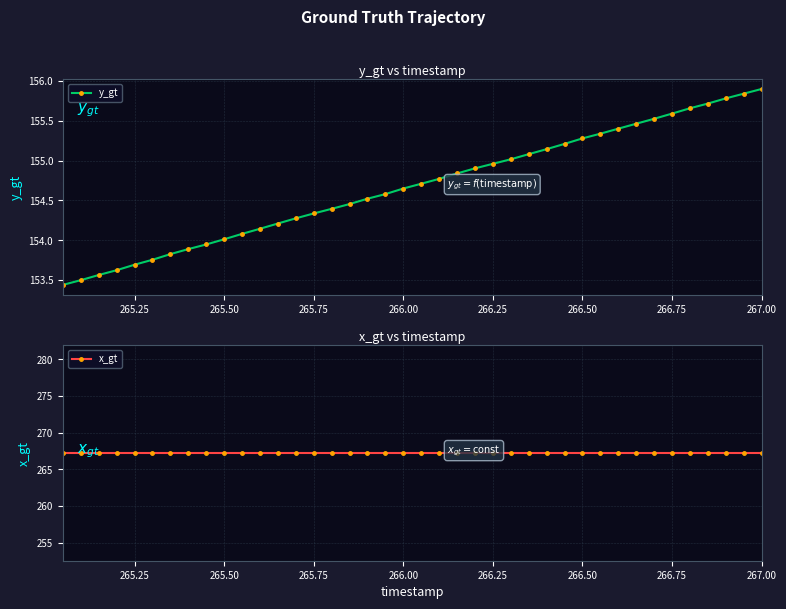

How many distinct data groups are displayed?

2